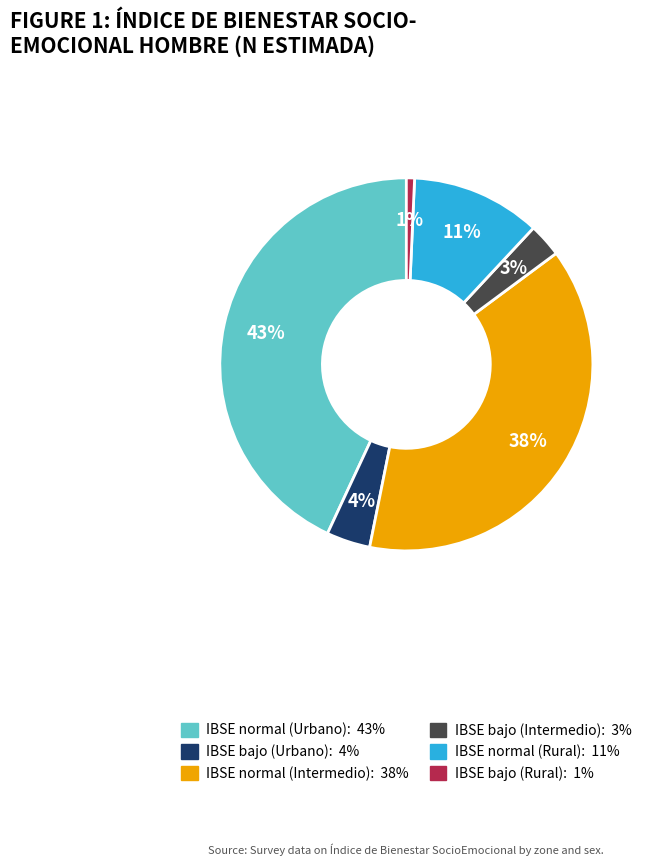

The IBSE bajo (Urbano): 4% slice represents 12% of the pie. True or false?

False